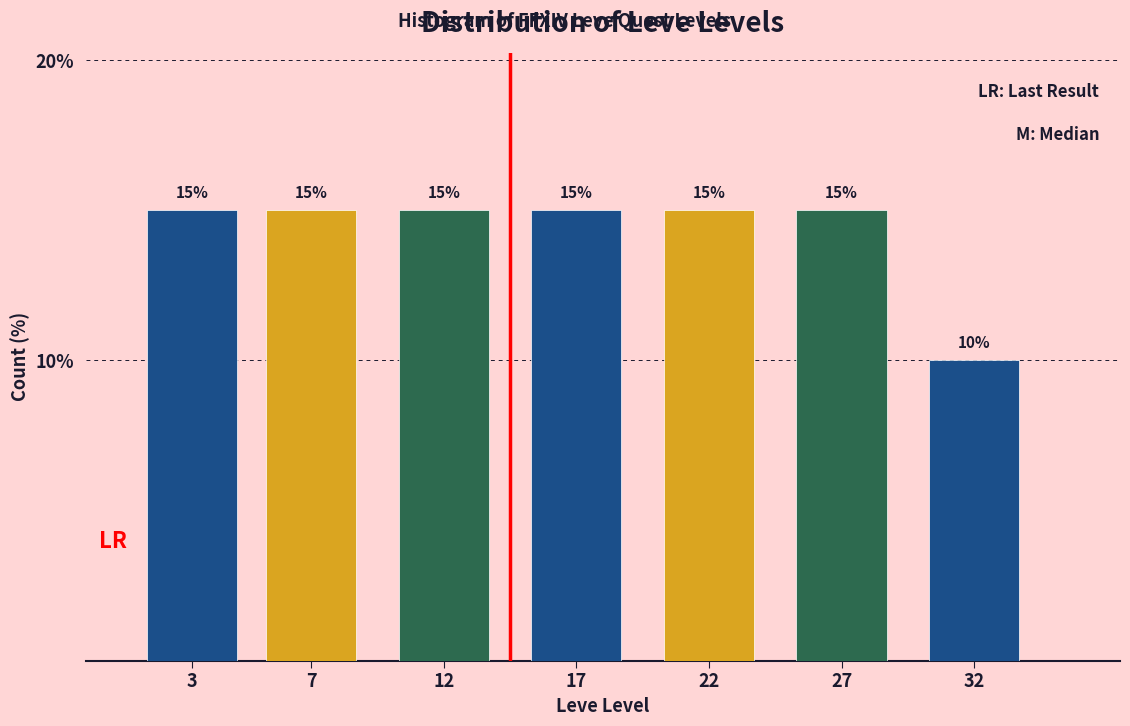

Reading left to right, list all the values displayed in this chart.

15	15	15	15	15	15	10